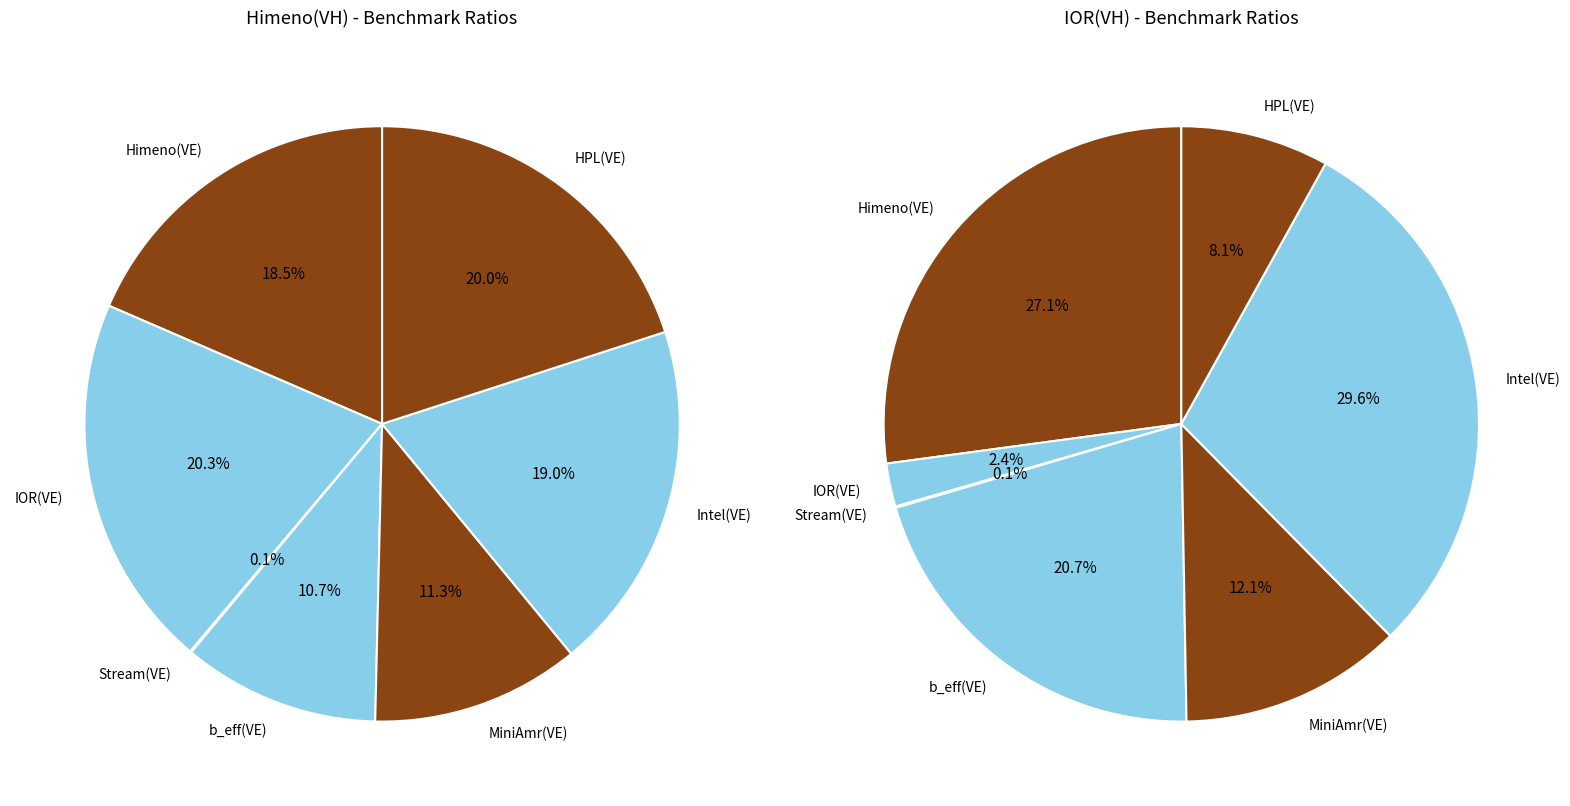

Count the number of slices in the pie.

7